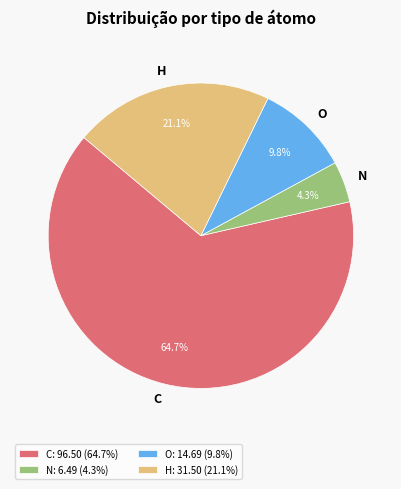

Is the sum of C and O greater than half?

Yes